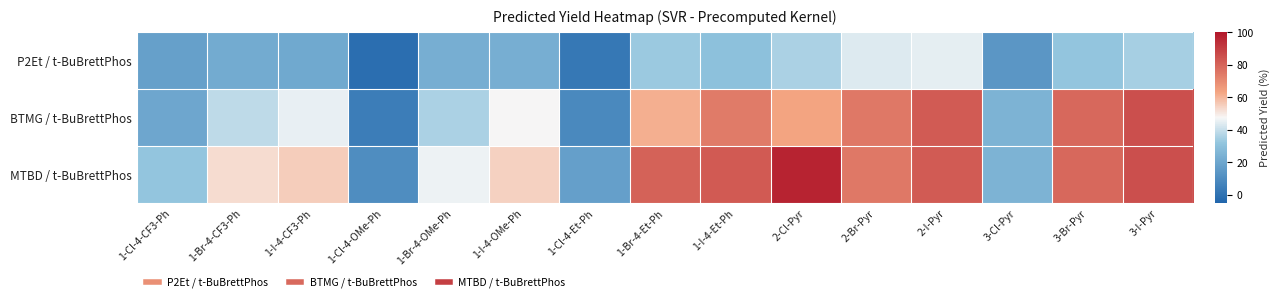

Which series has the largest total across all categories?

MTBD / t-BuBrettPhos